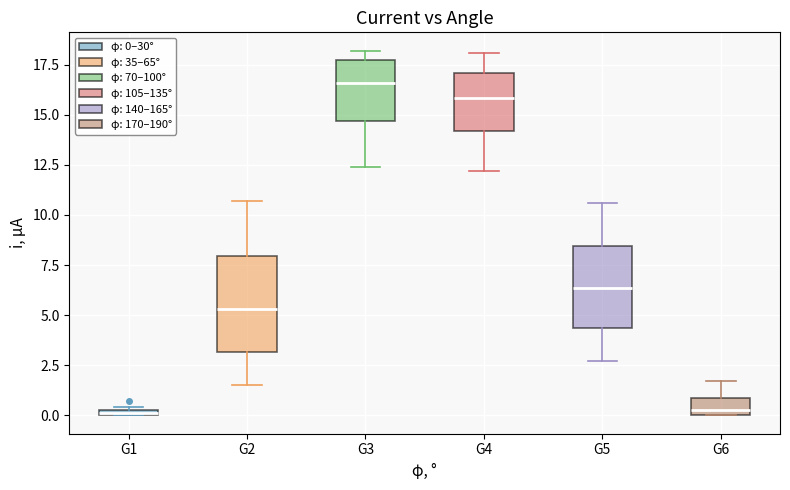

Comparing the boxes themselves (not the whiskers), which one is the tallest?

G2